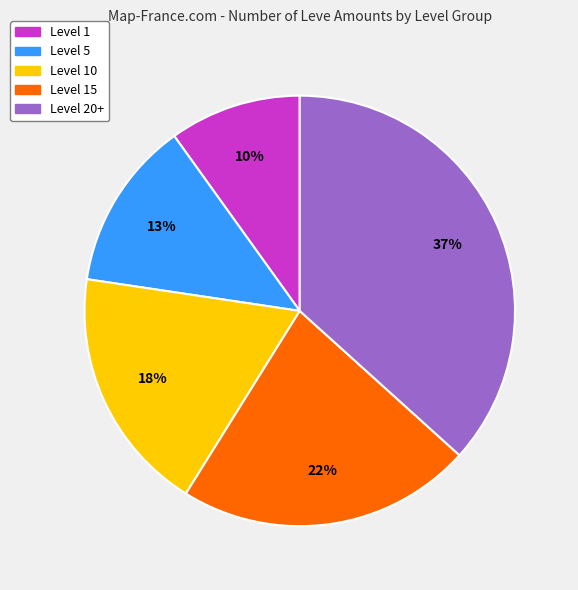

Count the number of slices in the pie.

5